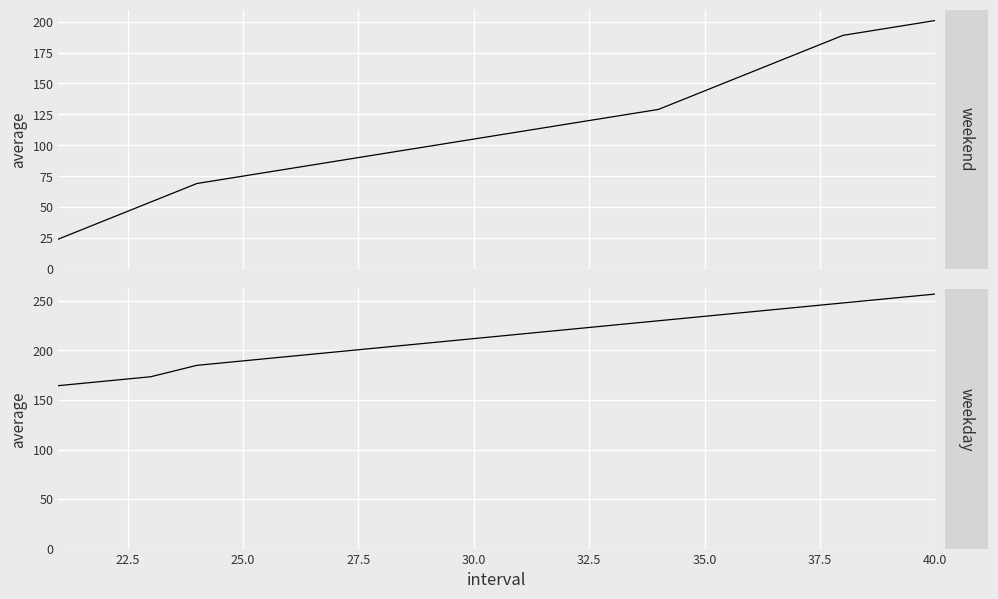

True or false: weekend and weekday intersect in this chart.

False